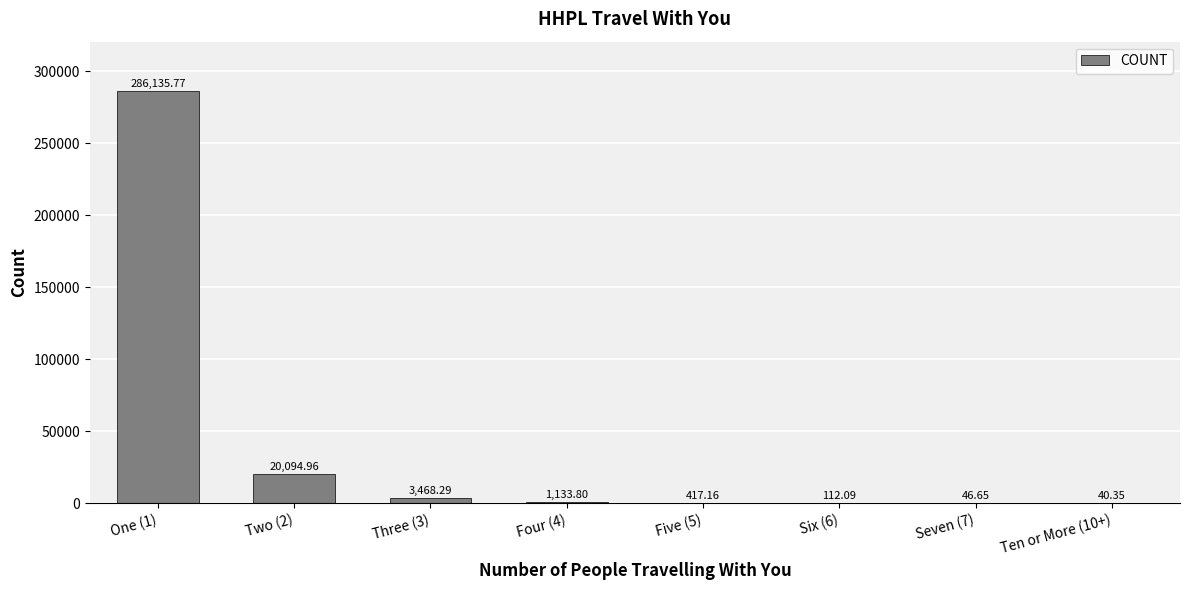

What is the sum of all values?

311449.1